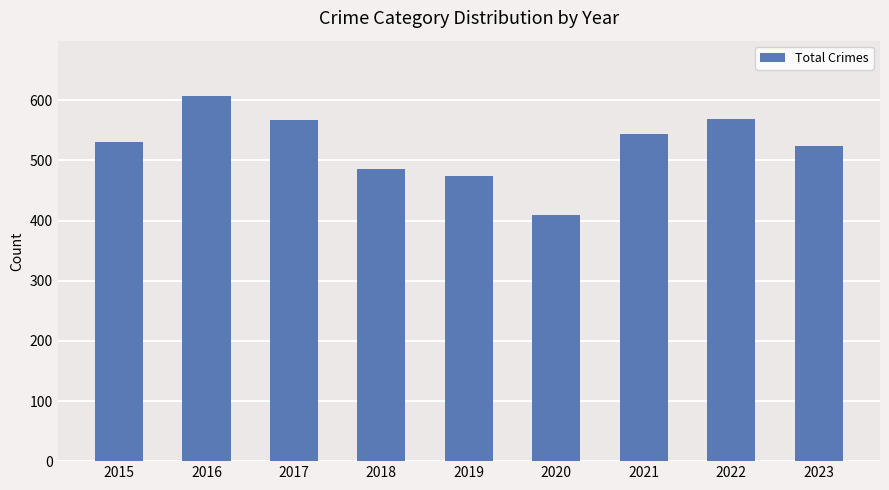

At which category does the chart reach its peak across all series?

2016